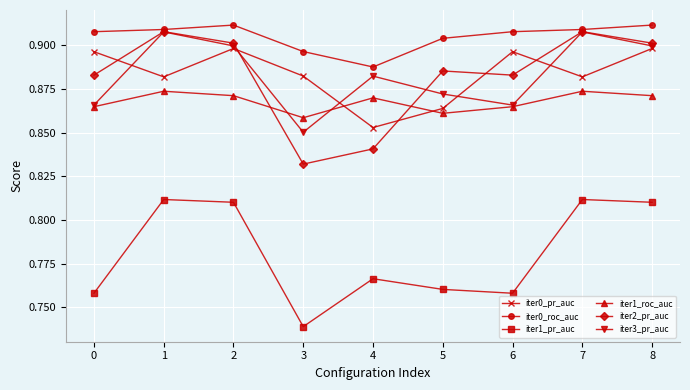

What is the sum of all iter2_pr_auc values?

7.9